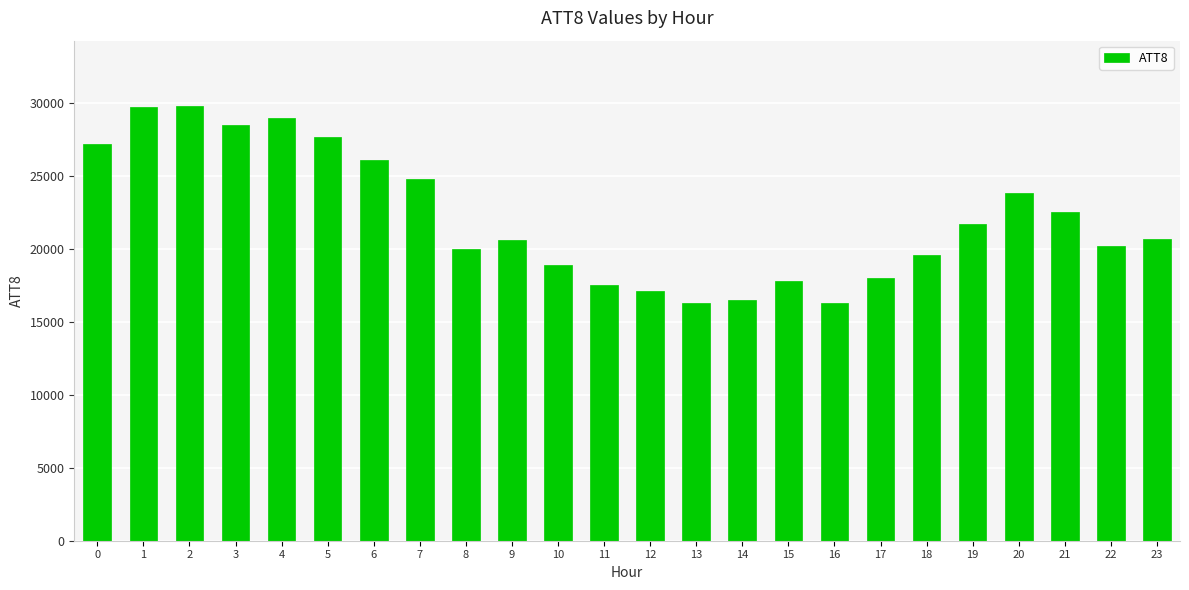

What is the ratio of the value at 7 to the value at 16?

1.5